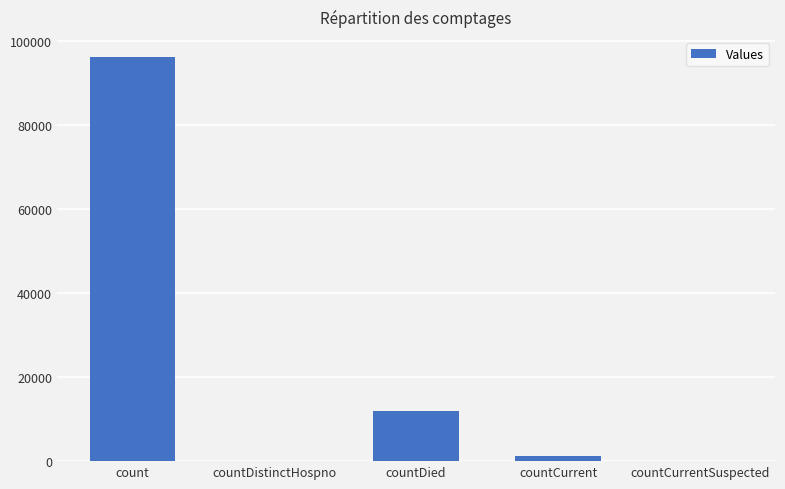

Reading right to left, list all the values displayed in this chart.

0	1116	11934	0	96184